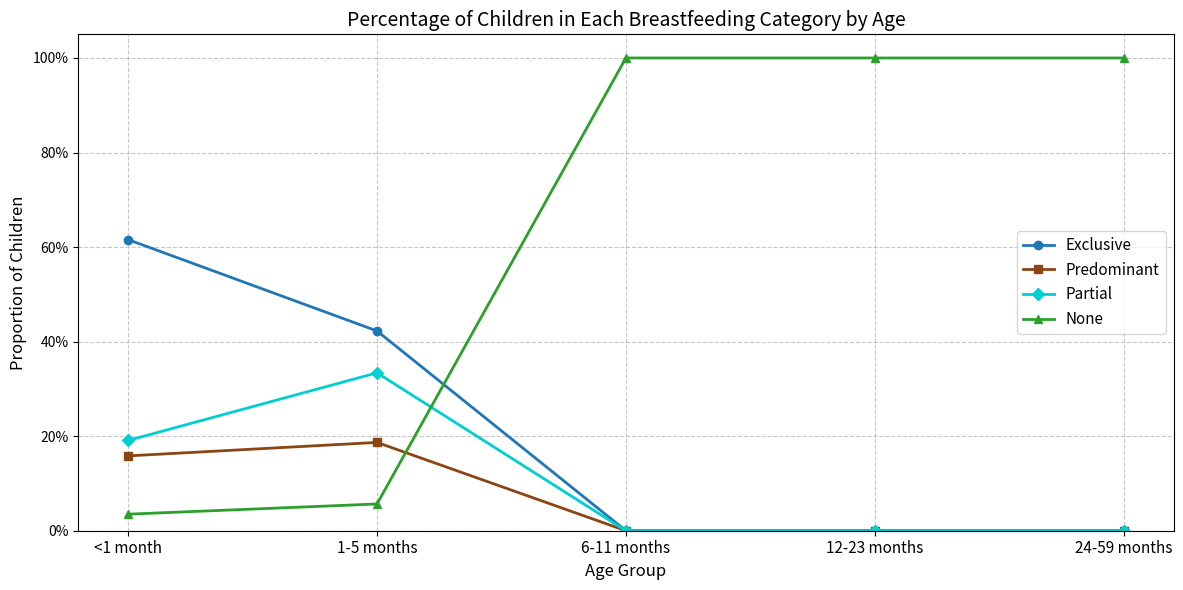

What is the greatest value displayed?

1.0